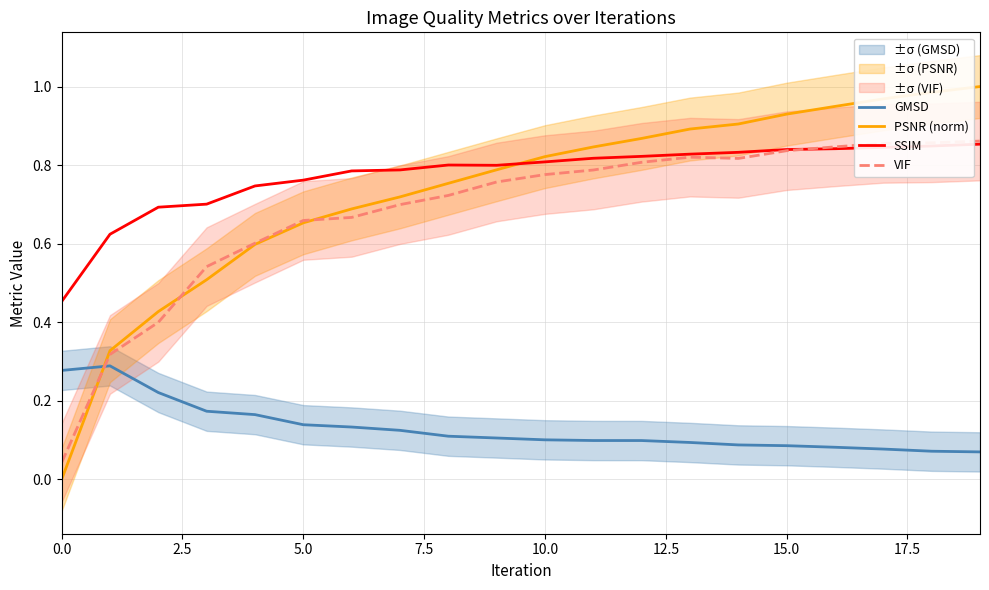

True or false: GMSD and SSIM intersect in this chart.

False